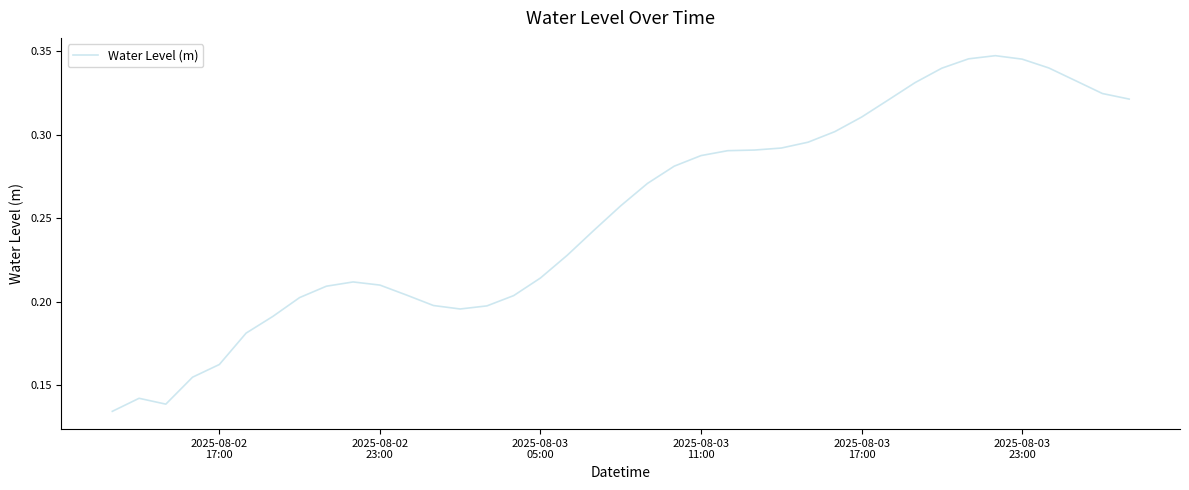

Count the number of data series in this chart.

1